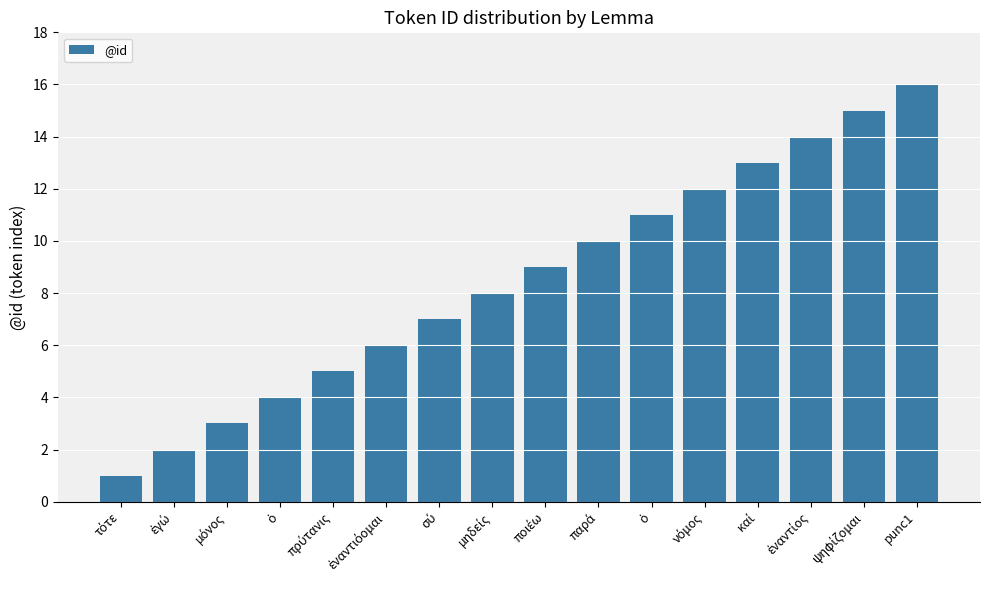

Reading left to right, transcribe all the data shown in this chart.

1	2	3	4	5	6	7	8	9	10	11	12	13	14	15	16